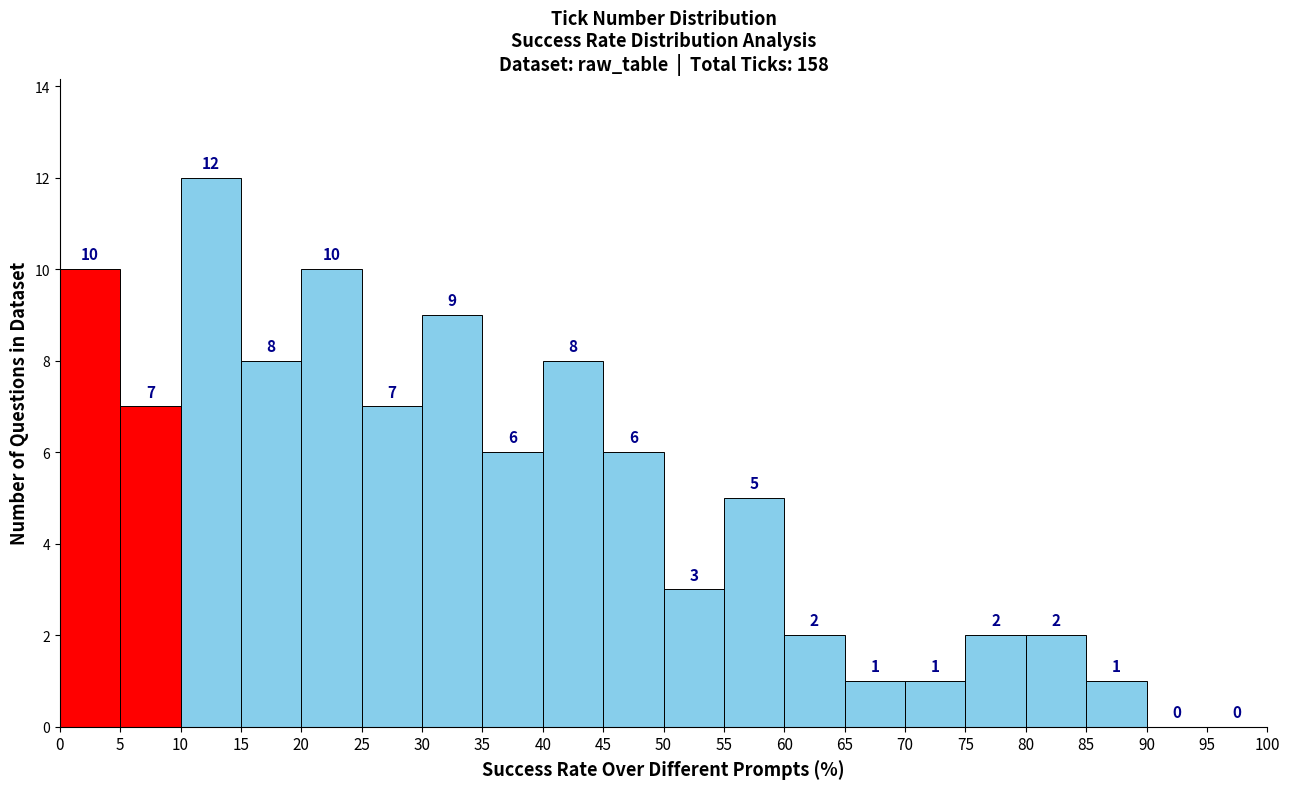

Reading left to right, transcribe this chart: for each bar, give the range it covers on the x-axis and its height.

0 to 5: 10
5 to 10: 7
10 to 15: 12
15 to 20: 8
20 to 25: 10
25 to 30: 7
30 to 35: 9
35 to 40: 6
40 to 45: 8
45 to 50: 6
50 to 55: 3
55 to 60: 5
60 to 65: 2
65 to 70: 1
70 to 75: 1
75 to 80: 2
80 to 85: 2
85 to 90: 1
90 to 95: 0
95 to 100: 0